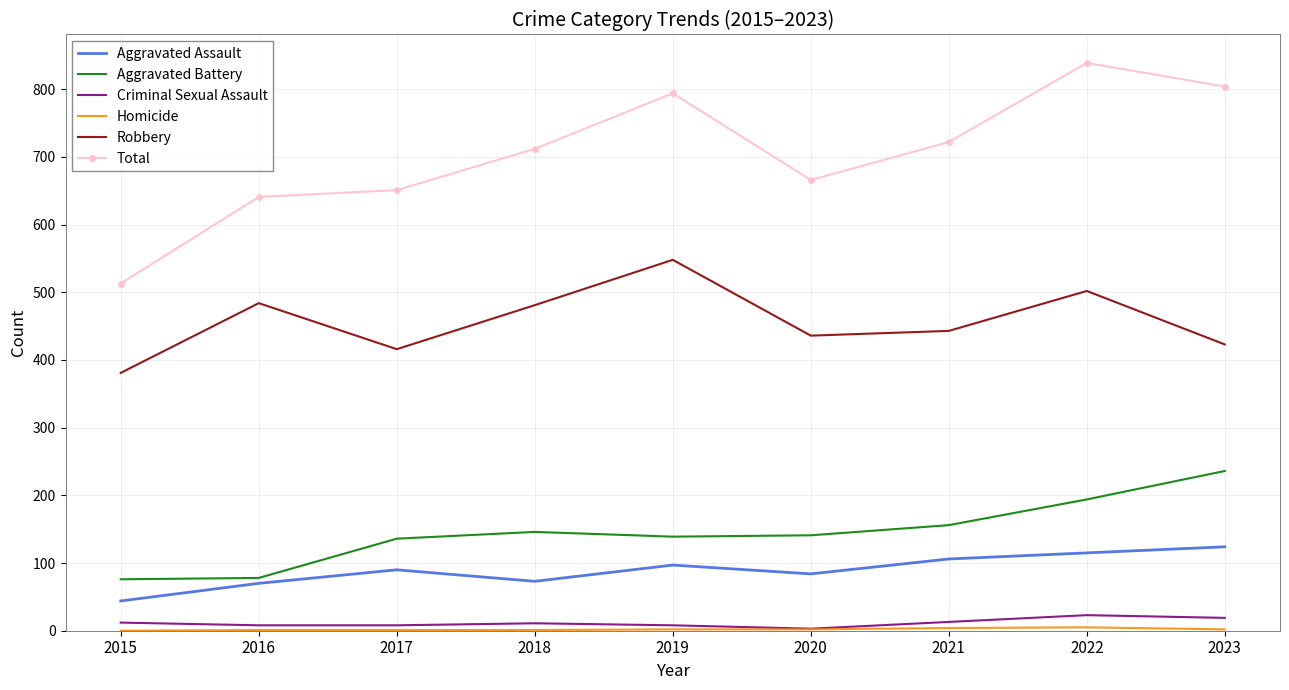

Which series has the largest range (max minus min)?

Total